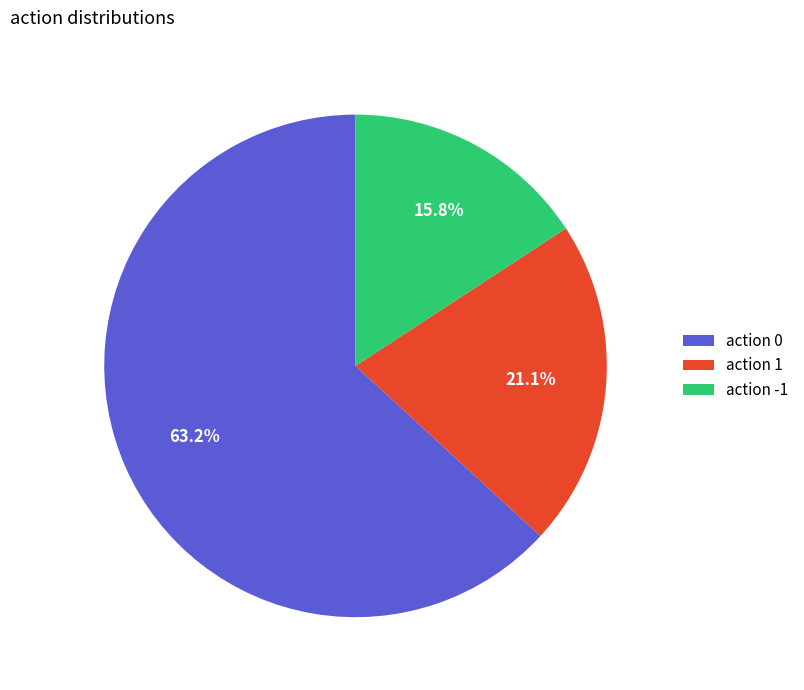

To the nearest percent, what is the difference between the largest and smallest slice percentages?

47%